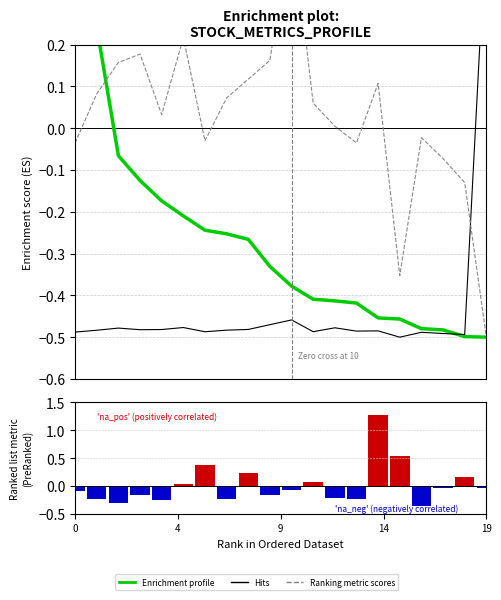

The Ranking metric scores series shows 0.2 at 9. True or false?

False